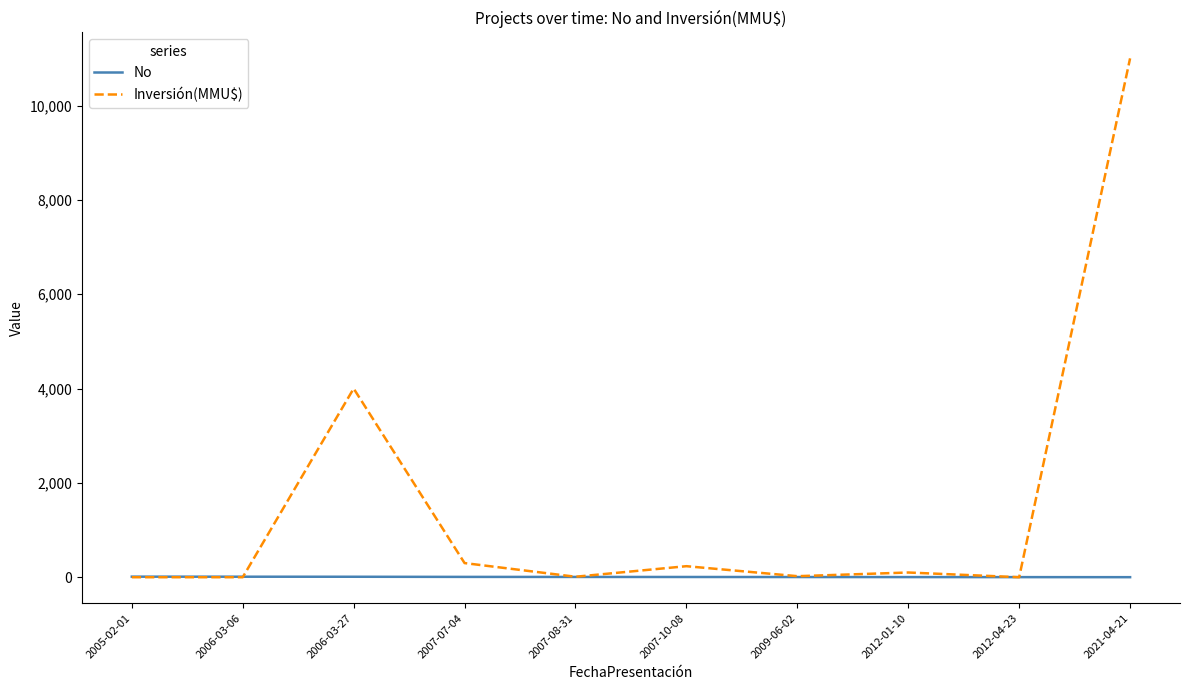

Between which two adjacent categories do No and Inversión(MMU$) first intersect?

2006-03-06 and 2006-03-27